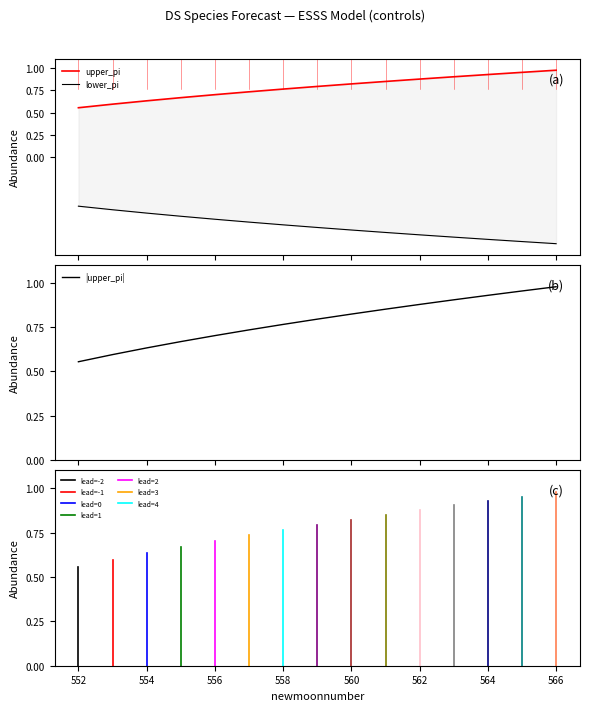

What is the spread (max minus min) of values at 558?

1.5